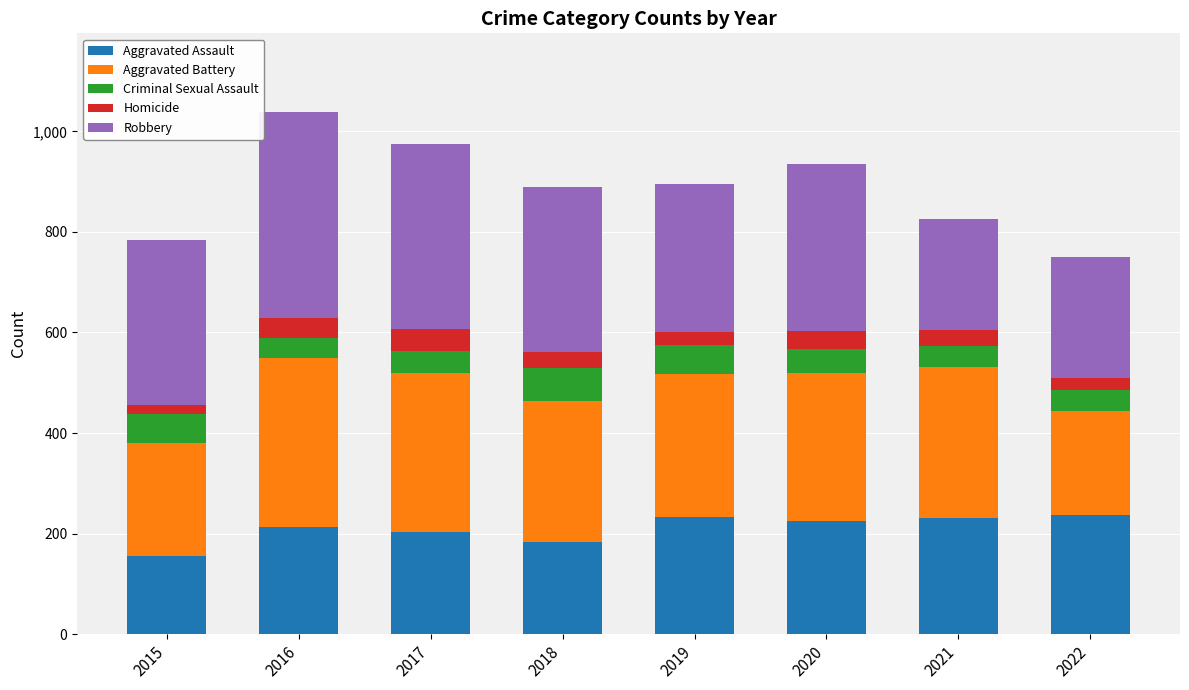

What is the total value across all series at 2018?

889